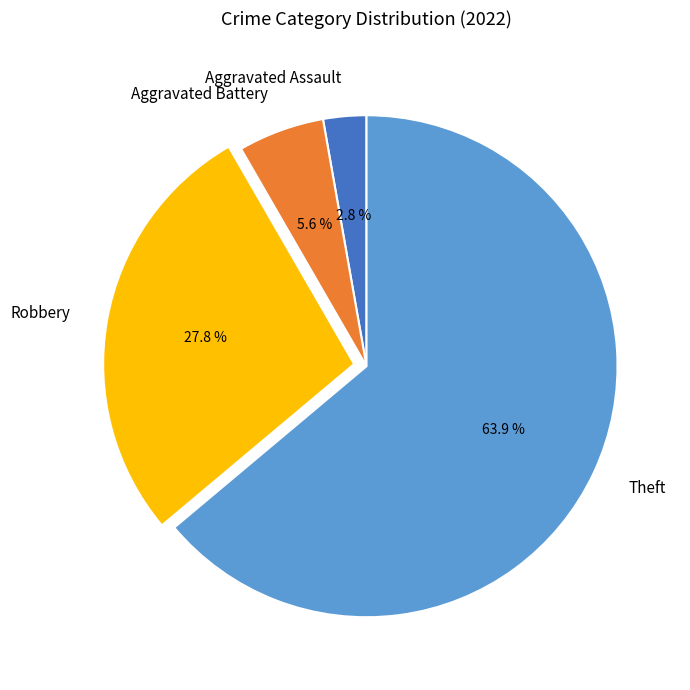

What percentage is NOT represented by Aggravated Battery?

94.4%